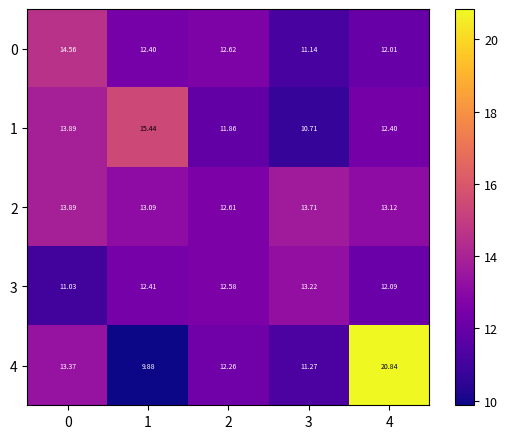

Is the value of 0 at 3 greater than the value of 3 at 0?

Yes